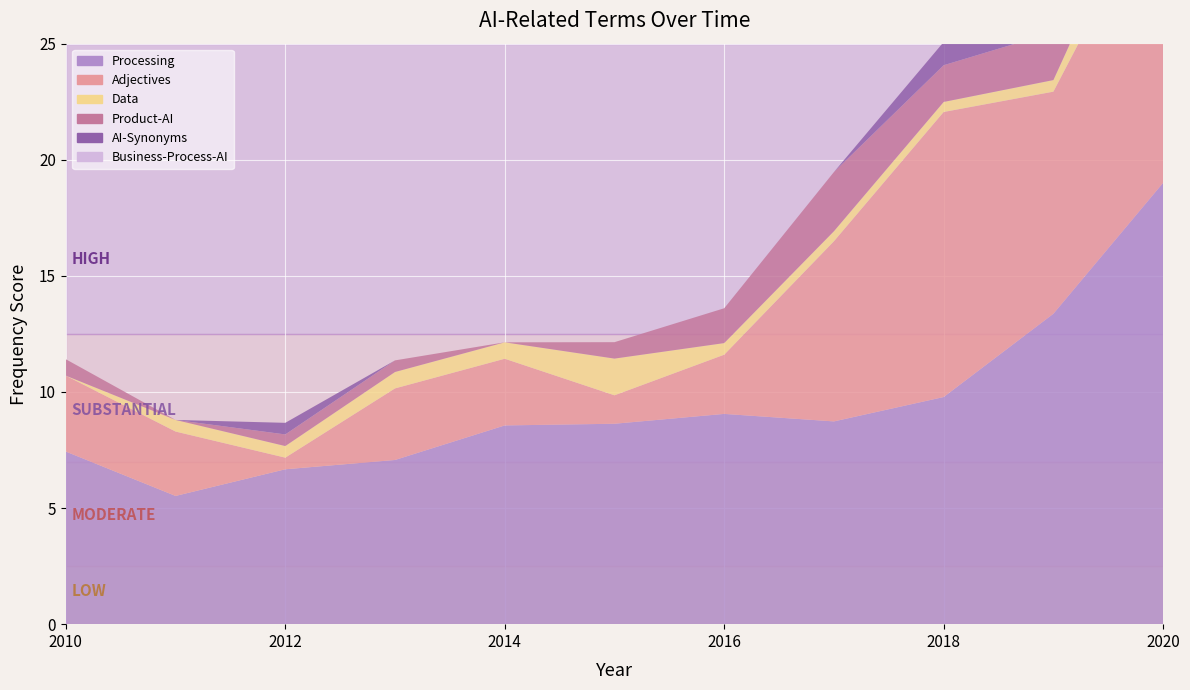

Reading left to right, transcribe all the data shown in this chart.

Processing: 7.4	5.5	6.7	7.1	8.6	8.6	9.1	8.7	9.8	13.4	19.0
Adjectives: 3.3	2.8	0.5	3.1	2.9	1.2	2.5	7.8	12.3	9.6	13.0
Data: 0.0	0.5	0.5	0.7	0.7	1.6	0.5	0.4	0.4	0.5	1.8
Product-AI: 0.7	0.0	0.5	0.5	0.0	0.7	1.5	2.5	1.6	2.1	1.6
AI-Synonyms: 0.0	0.0	0.5	0.0	0.0	0.0	0.0	0.0	1.0	0.0	1.0
Business-Process-AI: 0.0	0.0	0.0	0.0	0.0	0.0	0.0	0.0	0.0	0.0	0.0